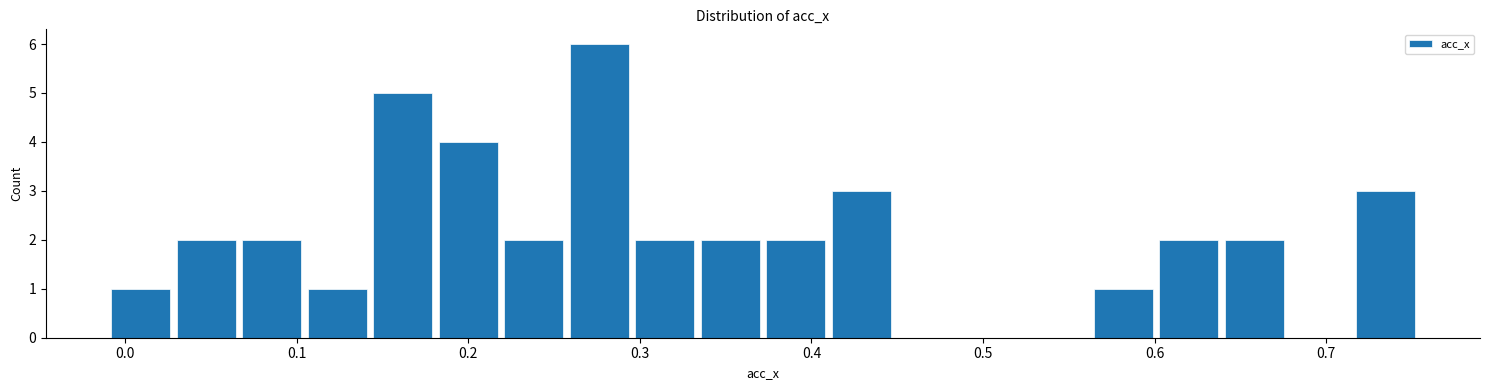

Around what value on the x-axis is the tallest bar? Give the approximate position of its centre, as read against the axis.

0.28